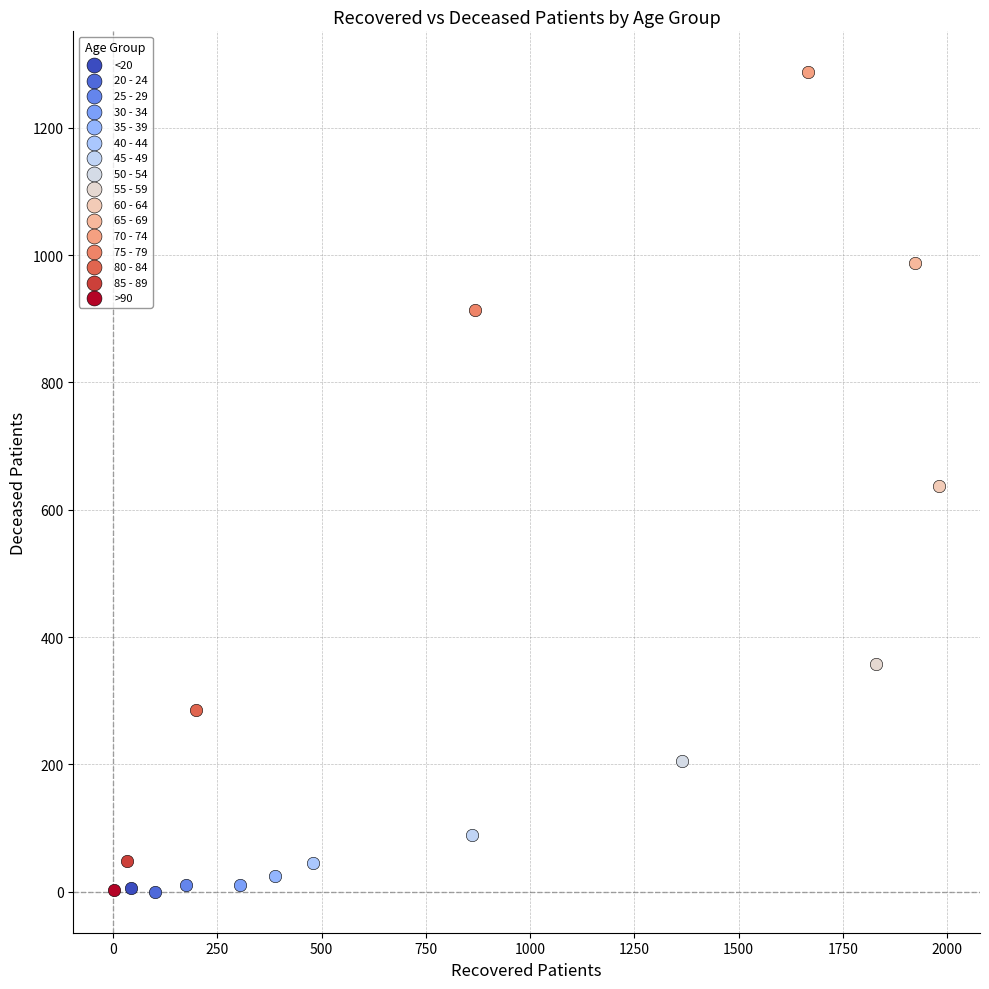

Which series reaches the maximum Y coordinate?

70 - 74